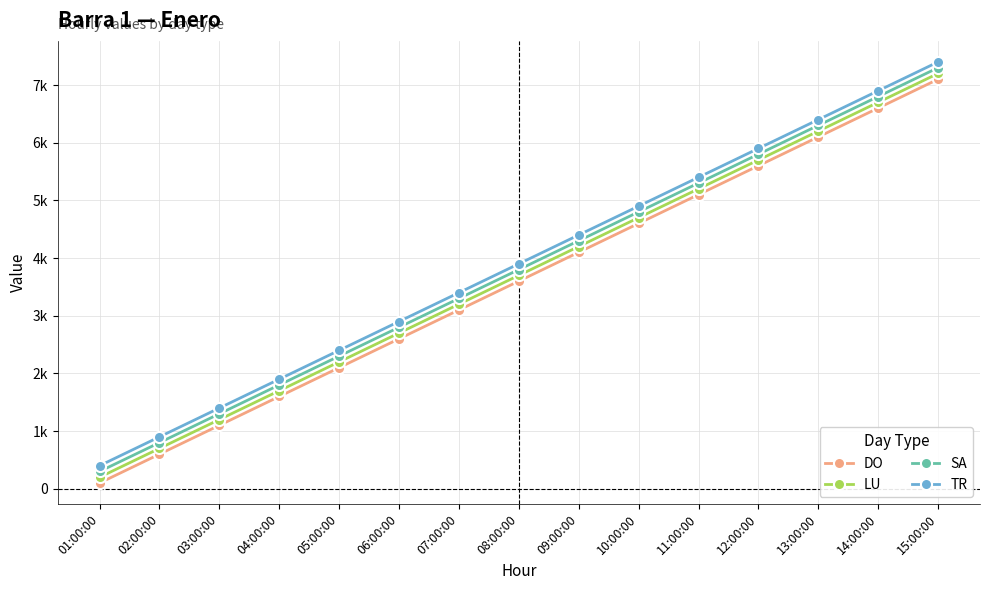

Does the chart display data point markers on the line(s)?

Yes